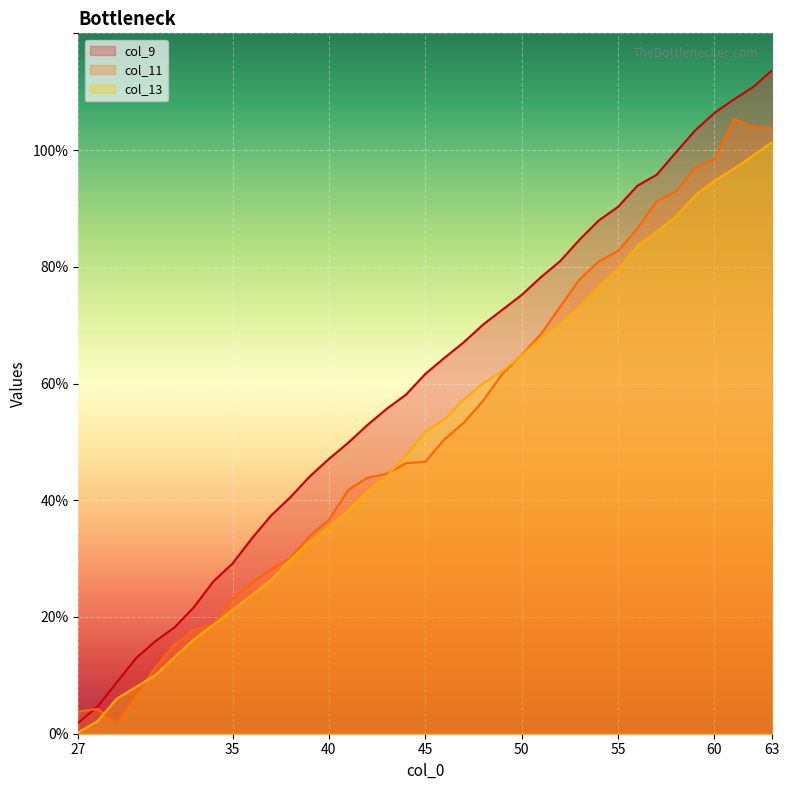

Reading left to right, extract all data points from this chart.

col_9: 27=1.9	28=4.6	29=8.8	30=13.0	31=15.9	32=18.2	33=21.7	34=26.1	35=29.2	36=33.4	37=37.4	38=40.5	39=44.1	40=47.1	41=49.8	42=52.9	43=55.7	44=58.1	45=61.6	46=64.4	47=67.1	48=70.1	49=72.7	50=75.2	51=78.2	52=81.0	53=84.6	54=87.9	55=90.3	56=93.9	57=95.8	58=99.6	59=103.4	60=106.4	61=108.7	62=110.8	63=113.7
col_11: 27=3.8	28=4.2	29=1.9	30=6.8	31=11.3	32=15.3	33=17.9	34=18.7	35=23.1	36=25.8	37=28.2	38=30.2	39=33.9	40=36.6	41=41.8	42=43.9	43=44.5	44=46.3	45=46.6	46=50.5	47=53.3	48=57.0	49=61.7	50=64.9	51=68.5	52=73.2	53=77.8	54=80.9	55=82.7	56=86.6	57=91.2	58=92.9	59=97.0	60=98.4	61=105.3	62=104.0	63=103.7
col_13: 27=0.3	28=2.2	29=6.0	30=8.0	31=10.1	32=13.2	33=16.2	34=18.6	35=21.2	36=23.8	37=26.4	38=29.8	39=32.8	40=35.5	41=38.3	42=41.6	43=44.2	44=47.7	45=51.7	46=53.9	47=57.3	48=60.0	49=62.1	50=64.8	51=67.8	52=70.4	53=73.2	54=76.5	55=79.6	56=83.6	57=86.0	58=88.6	59=92.3	60=94.8	61=96.8	62=99.1	63=101.4